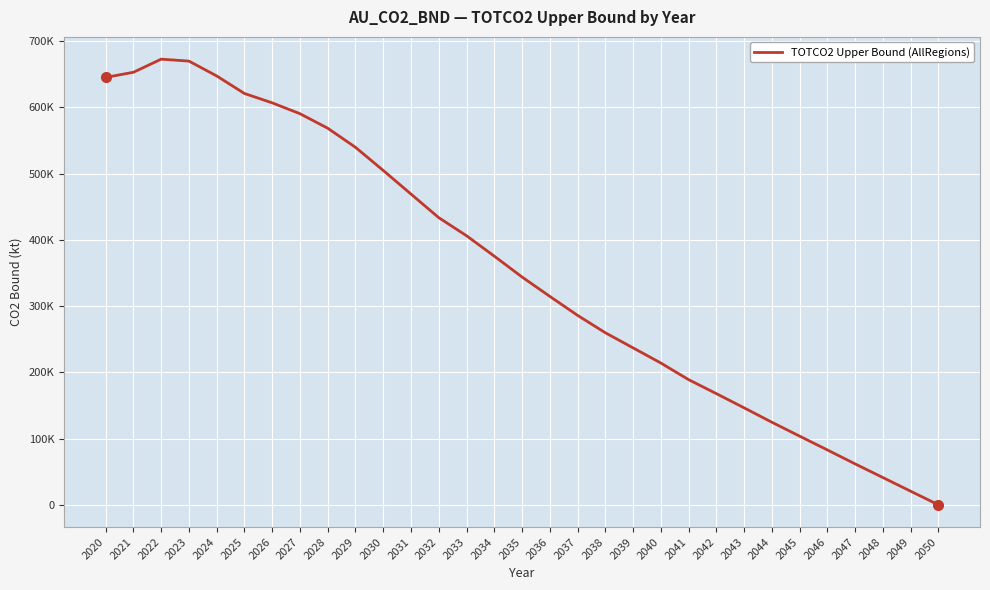

Reading right to left, what are all the values shown in this chart?

0.0	20516.2	41164.9	61760.8	82852.5	103677.7	124693.1	146428.9	167868.3	188998.7	214110.5	236985.1	259815.5	286085.8	314759.9	344000.3	375490.4	406307.2	433598.6	469218.0	504891.0	539814.4	568648.5	590565.9	606958.5	621098.6	647597.6	670001.0	672924.5	653125.1	645400.5